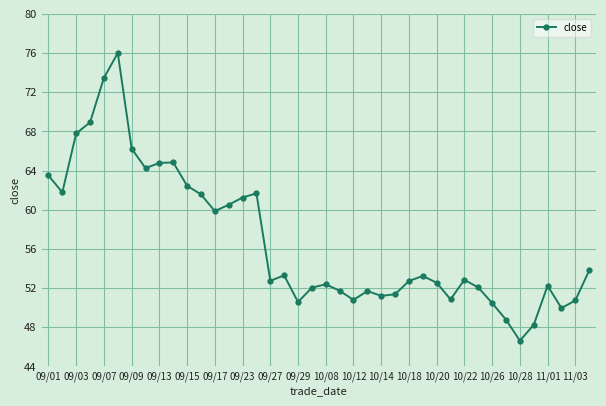

True or false: there are more than 1 points higher than both neighbors.

True